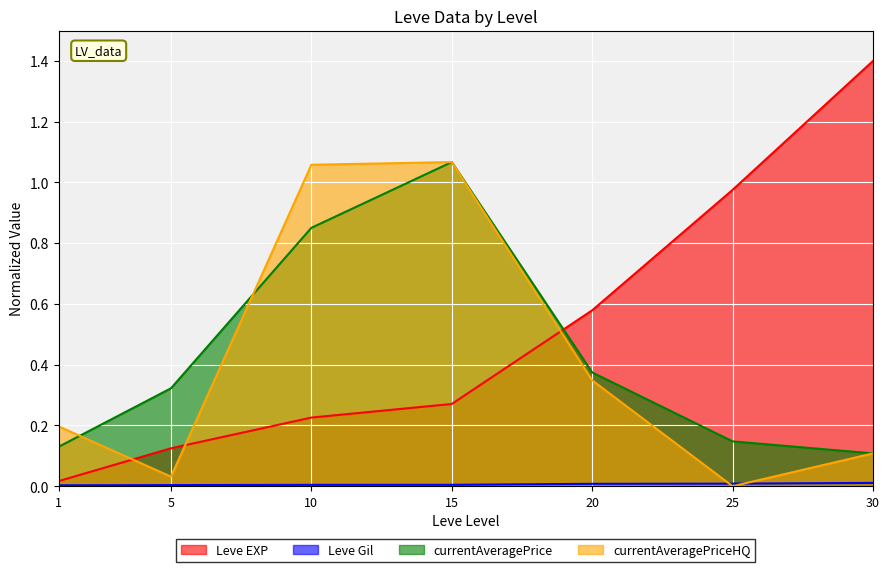

The Leve Gil series shows 0.0 at 20. True or false?

True